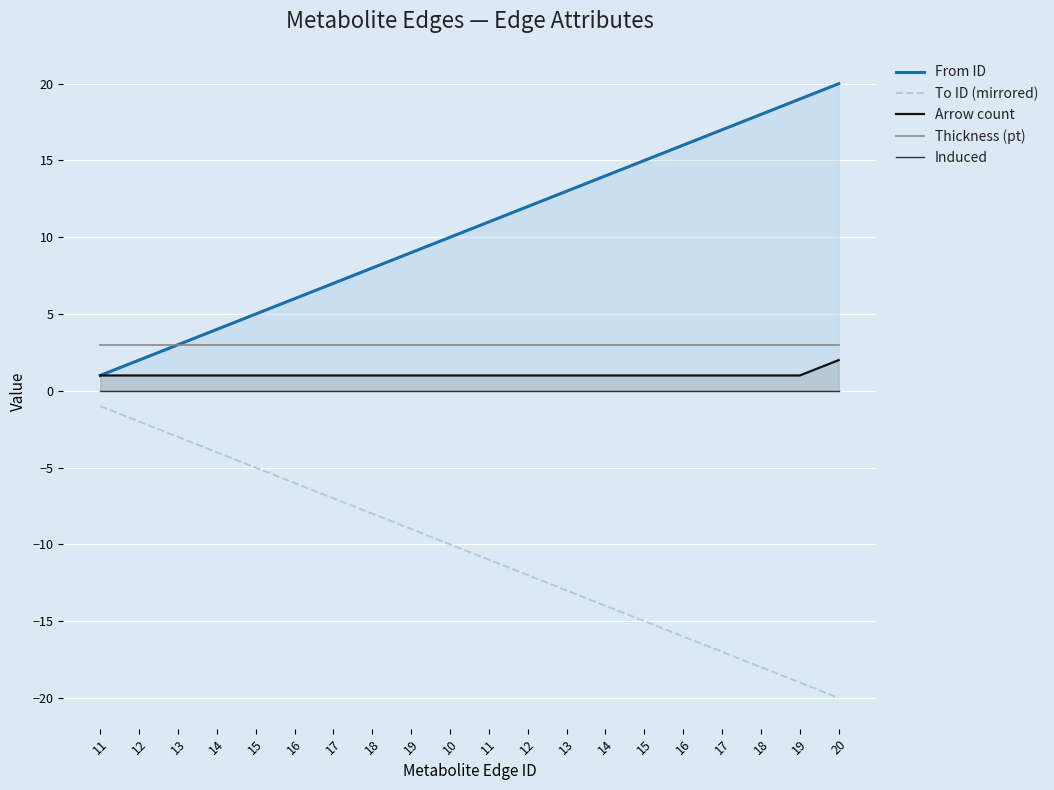

True or false: To ID (mirrored) has more than 2 points higher than both neighbors.

False